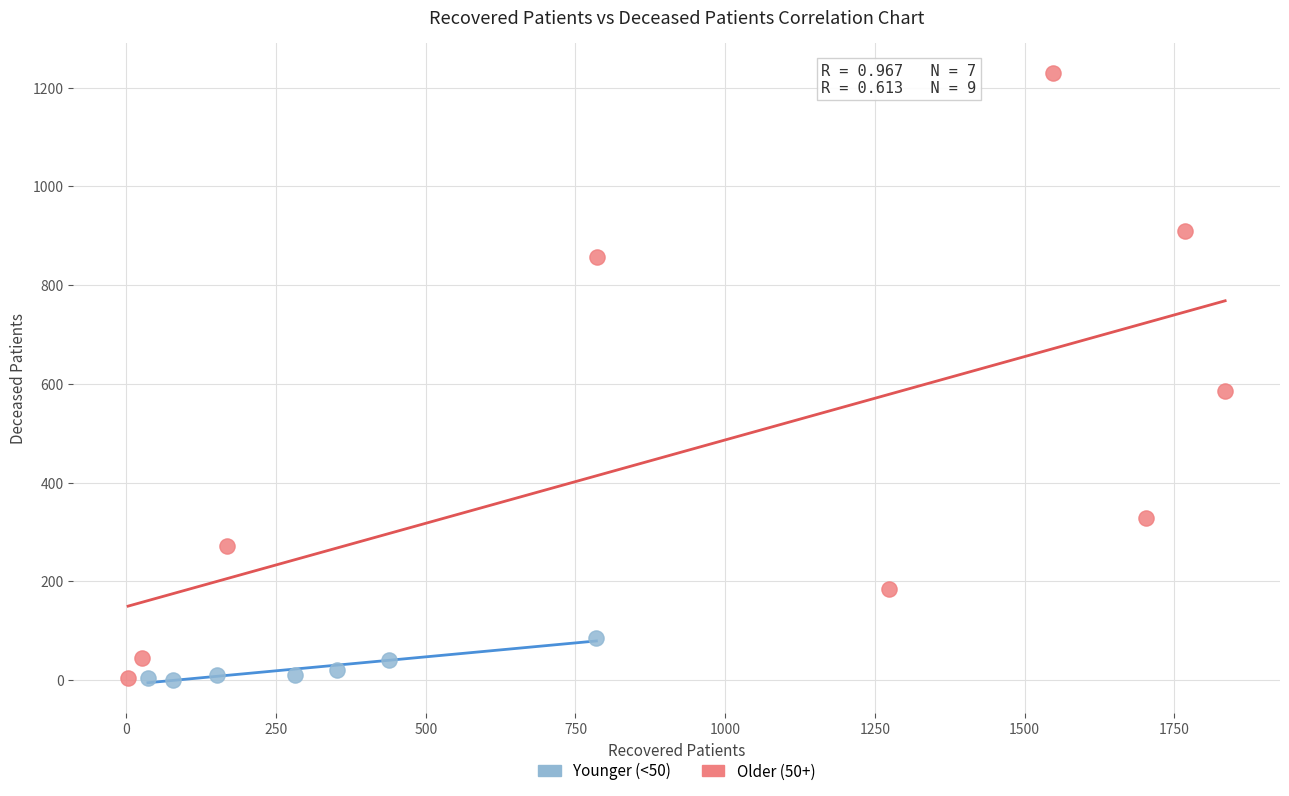

What are all the series names shown in the legend?

Younger (<50), Older (50+)